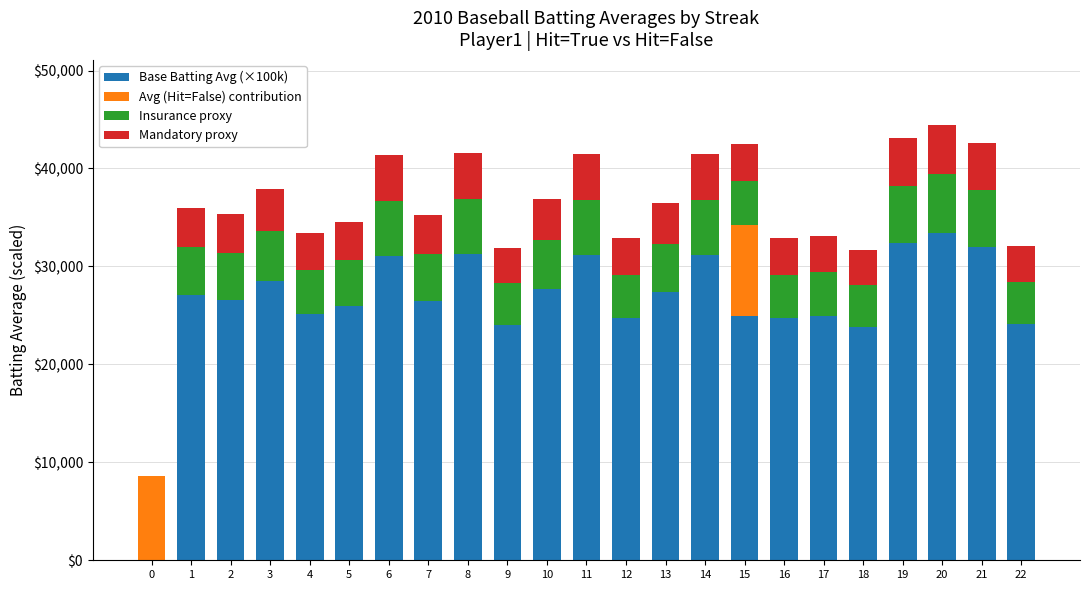

What are all the series names shown in the legend?

Base Batting Avg (×100k), Avg (Hit=False) contribution, Insurance proxy, Mandatory proxy